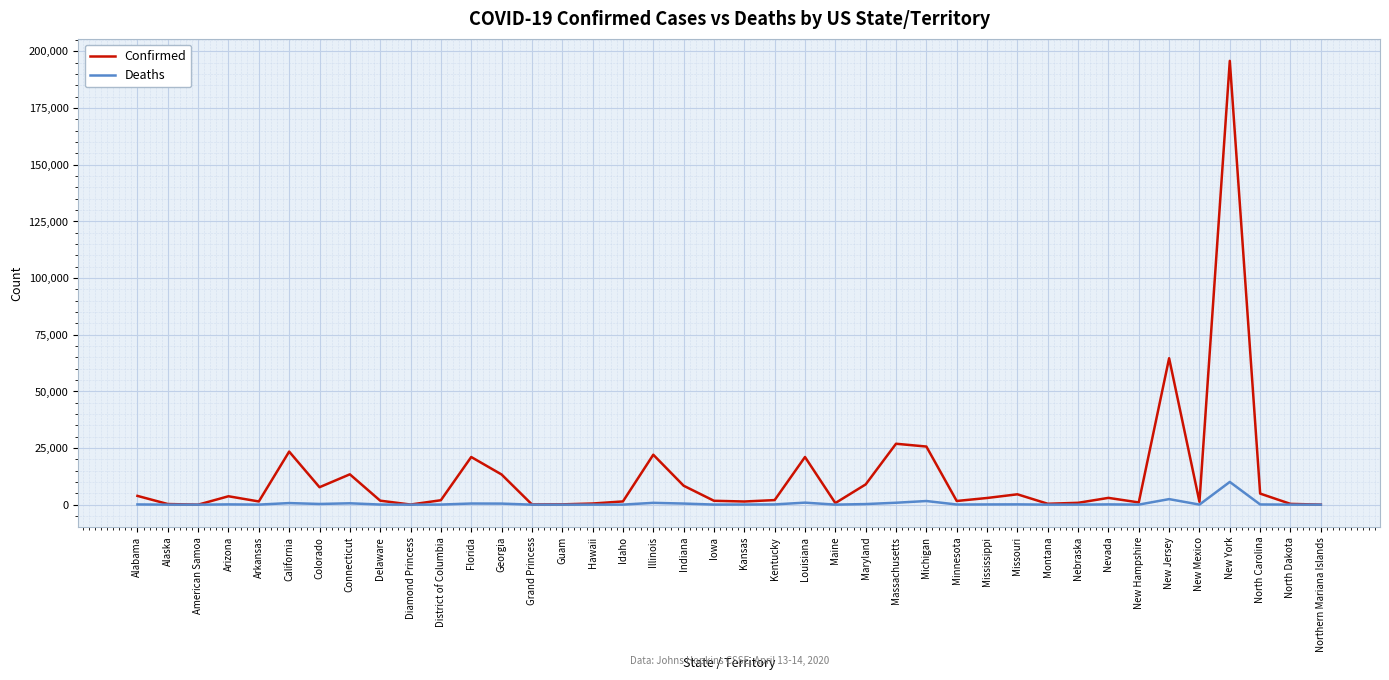

List the series in order of their peak value, highest first.

Confirmed, Deaths